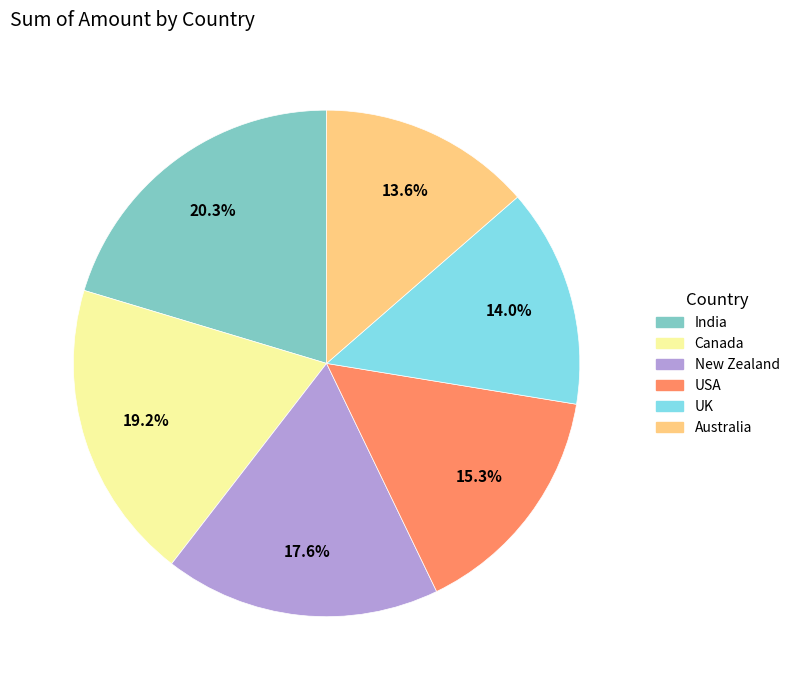

How many segments does this pie chart have?

6